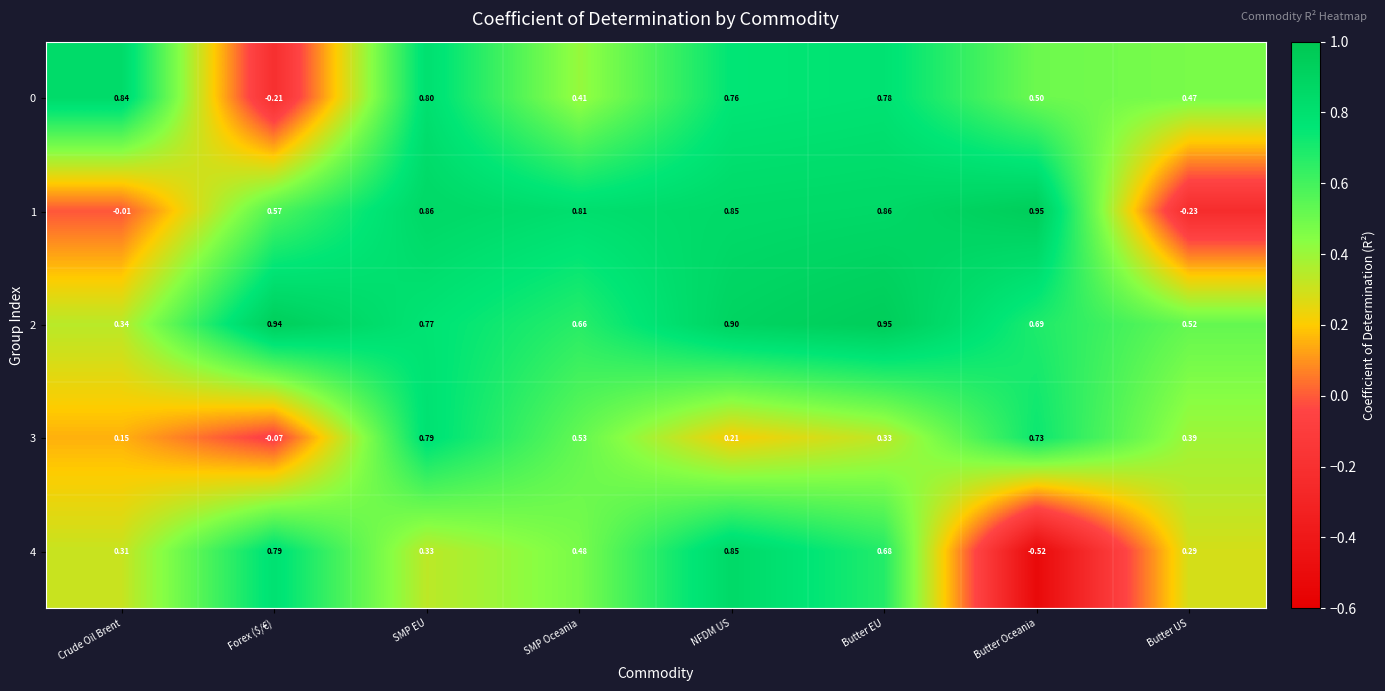

At which label is 2 closest to 0?

Crude Oil Brent